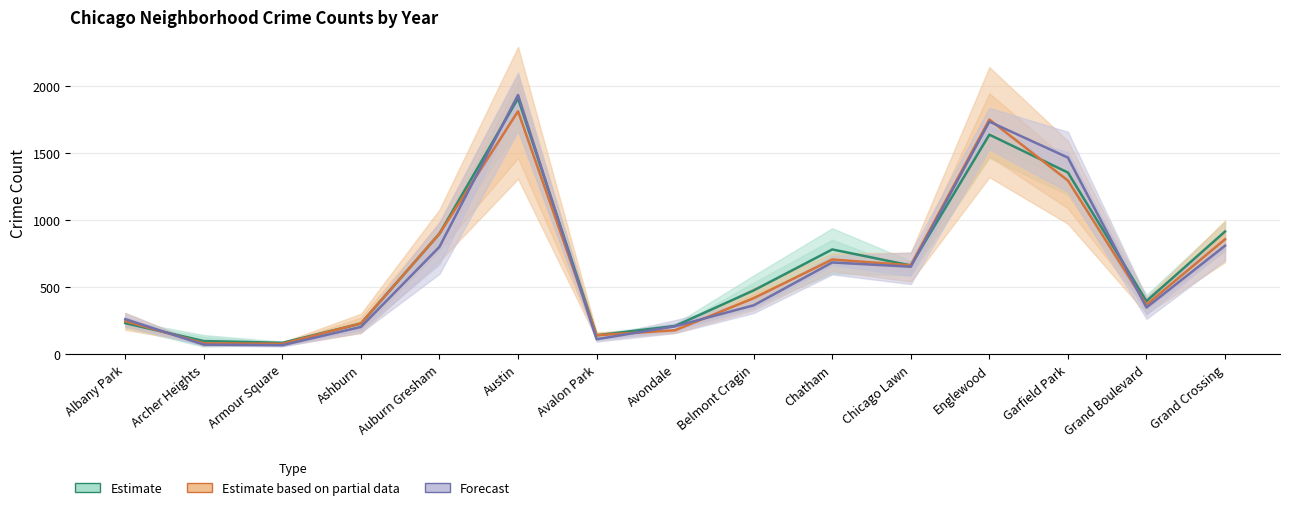

List the series in order of their peak value, lowest first.

Estimate based on partial data (2016/2022), Estimate (2017–2023), Forecast (2018/2020)